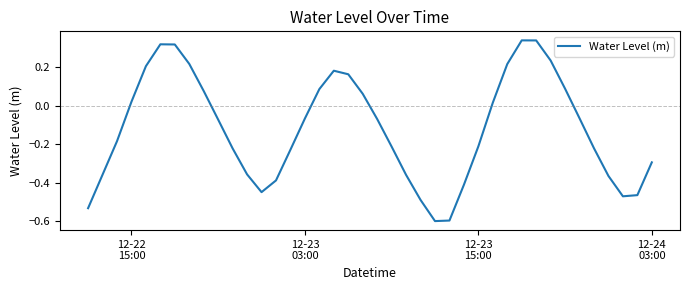

How many values are below 0?

24